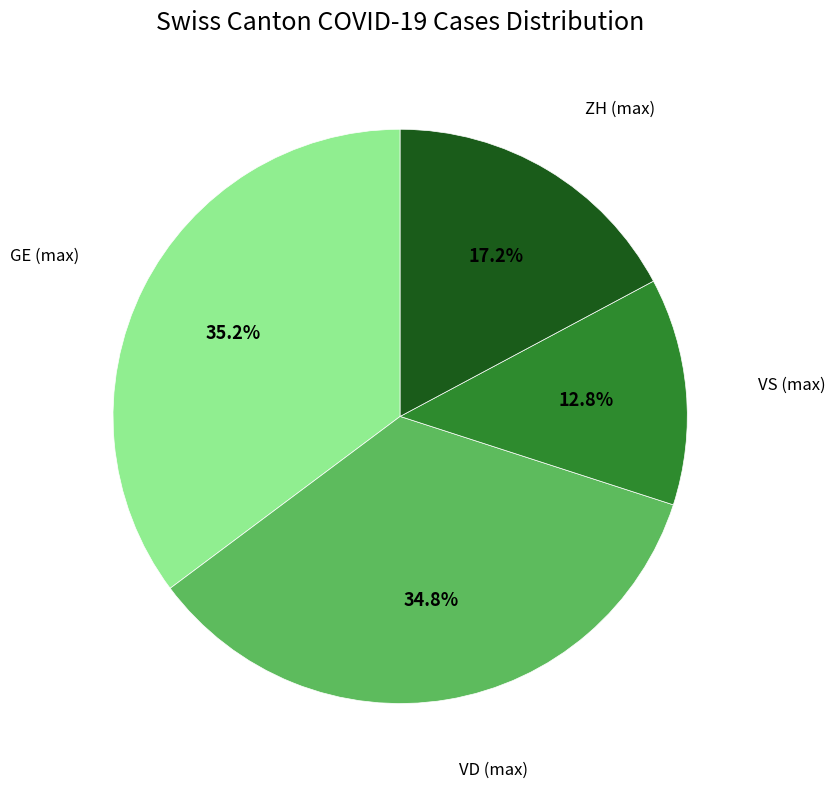

Does VS (max) account for over 50% of the chart?

No